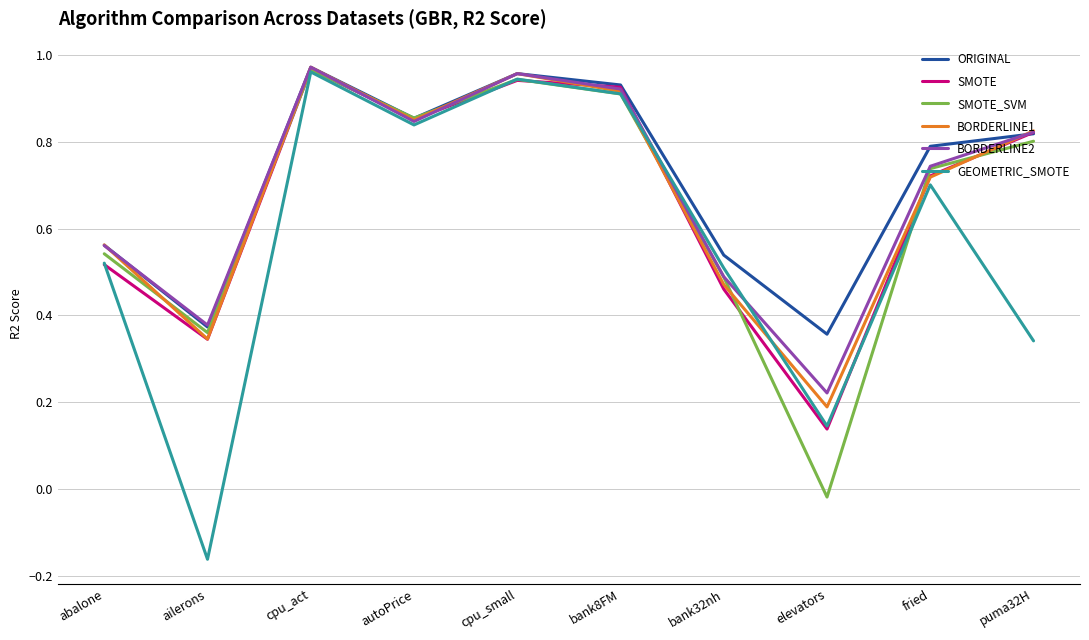

At how many categories does at least one series exceed 0?

10